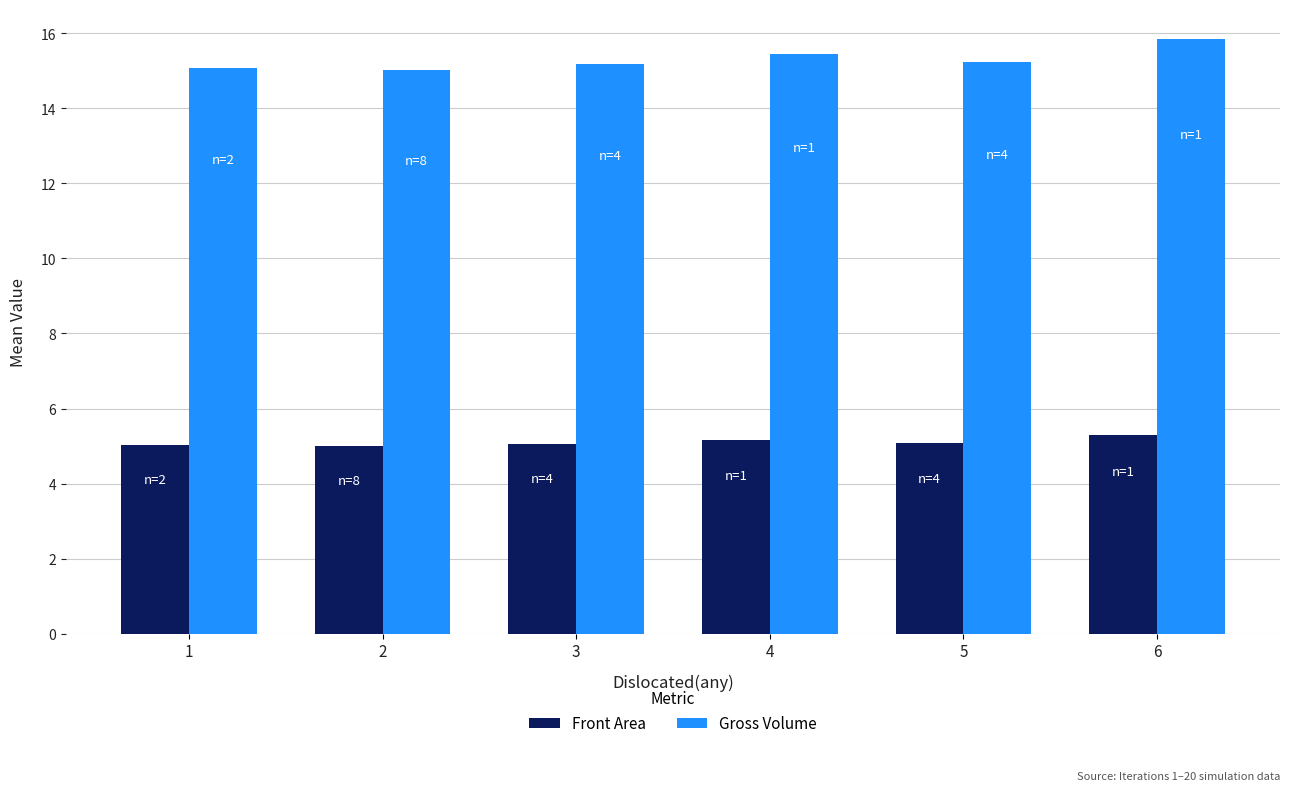

What is the sum of all Front Area values?

30.6